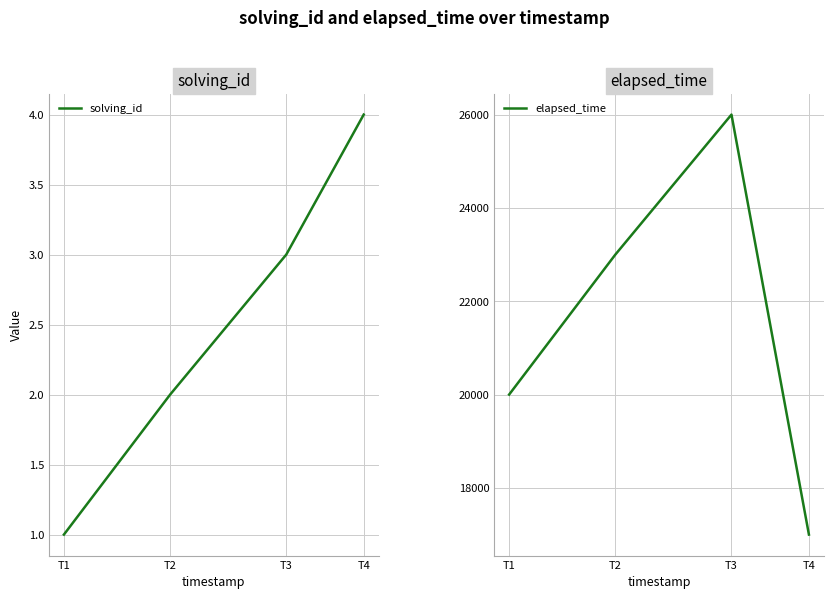

What are all the series names shown in the legend?

solving_id, elapsed_time